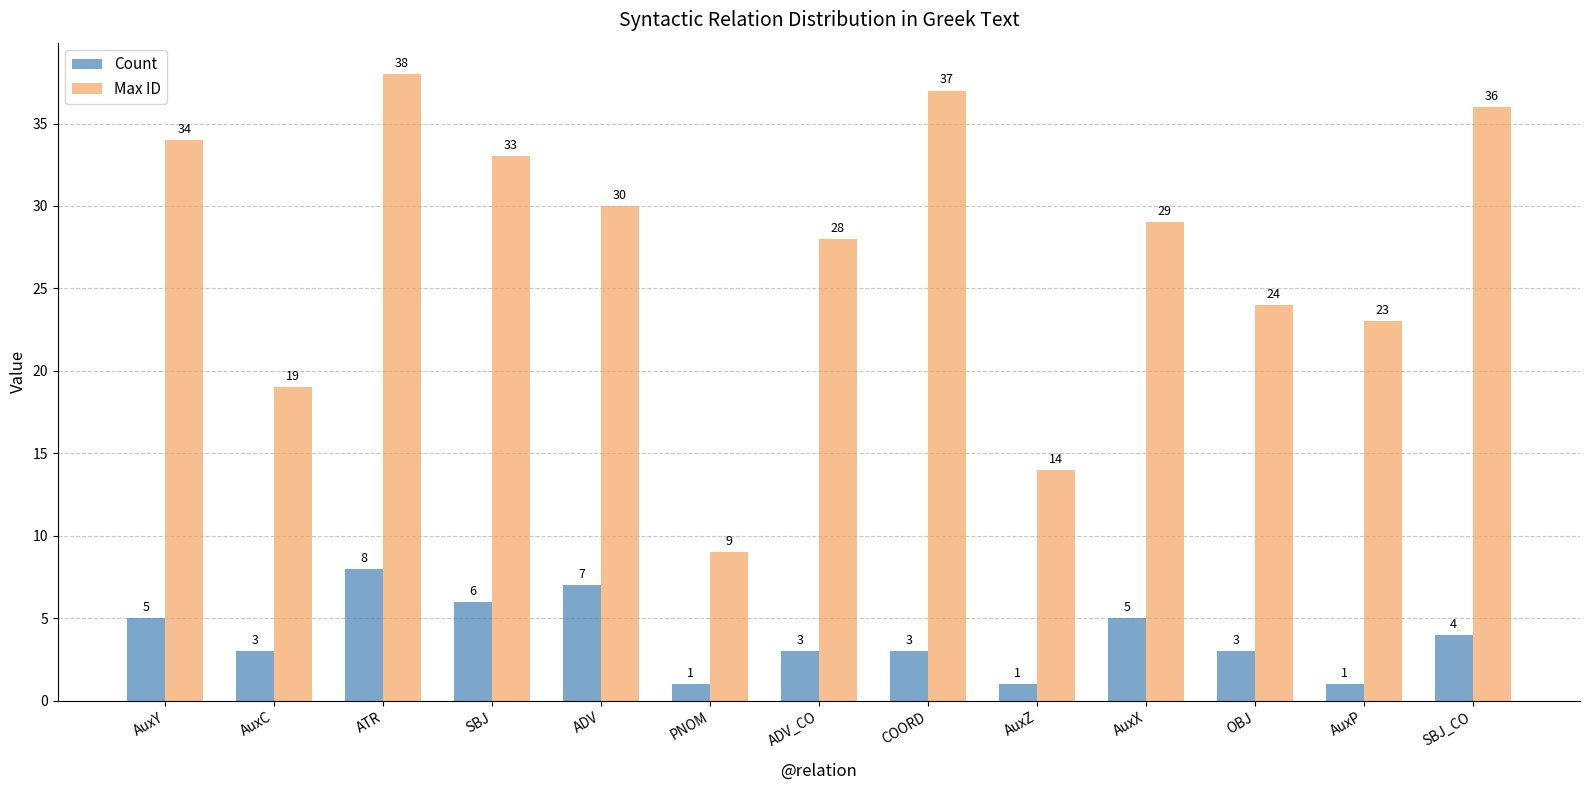

What is the label of the 11th bar from the right?

ATR